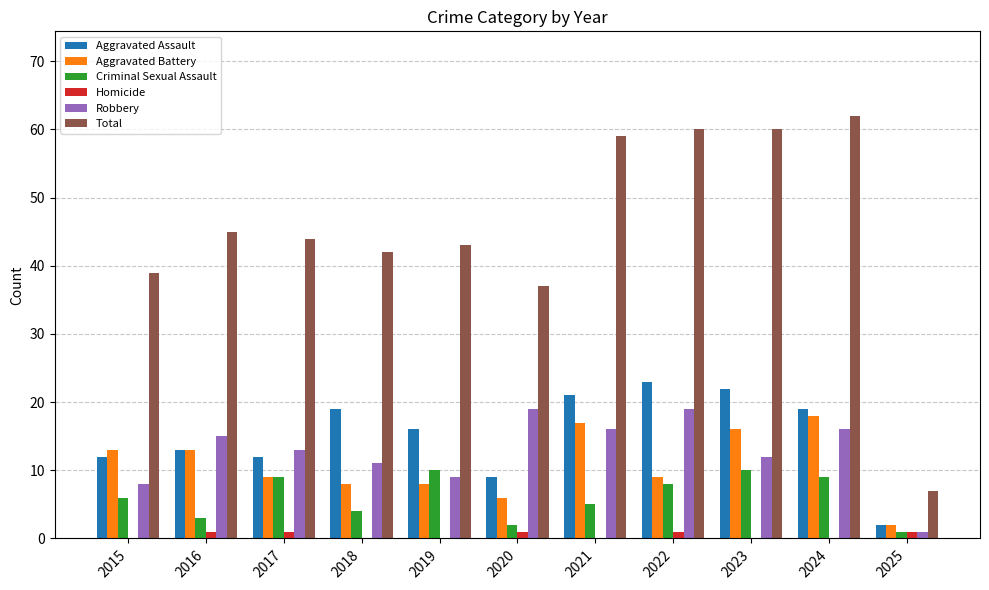

Reading left to right, extract all data points from this chart.

Aggravated Assault: 2015=12	2016=13	2017=12	2018=19	2019=16	2020=9	2021=21	2022=23	2023=22	2024=19	2025=2
Aggravated Battery: 2015=13	2016=13	2017=9	2018=8	2019=8	2020=6	2021=17	2022=9	2023=16	2024=18	2025=2
Criminal Sexual Assault: 2015=6	2016=3	2017=9	2018=4	2019=10	2020=2	2021=5	2022=8	2023=10	2024=9	2025=1
Homicide: 2015=0	2016=1	2017=1	2018=0	2019=0	2020=1	2021=0	2022=1	2023=0	2024=0	2025=1
Robbery: 2015=8	2016=15	2017=13	2018=11	2019=9	2020=19	2021=16	2022=19	2023=12	2024=16	2025=1
Total: 2015=39	2016=45	2017=44	2018=42	2019=43	2020=37	2021=59	2022=60	2023=60	2024=62	2025=7